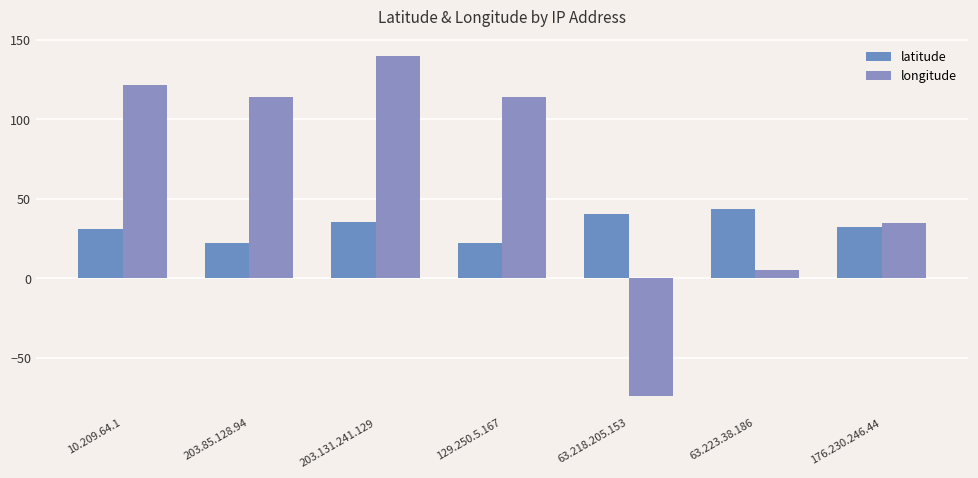

Rank the series by their average value, from highest to lowest.

longitude, latitude